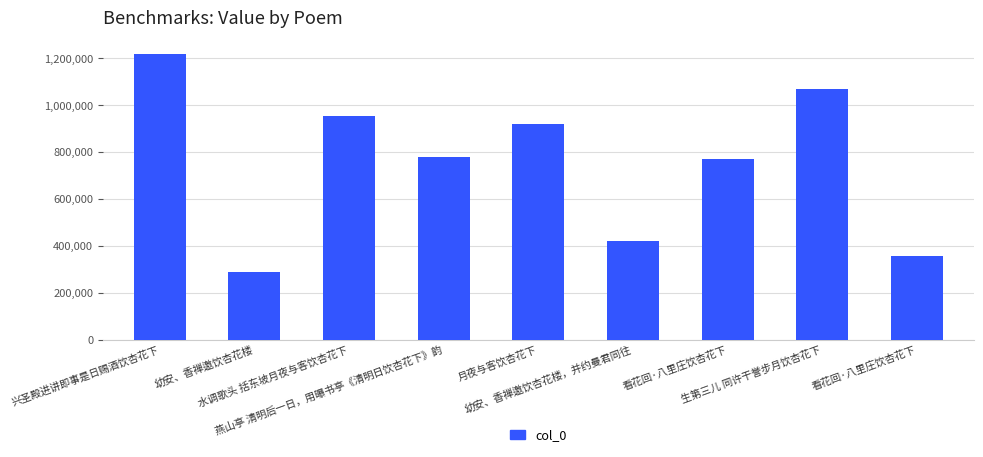

Are the bars horizontal?

No